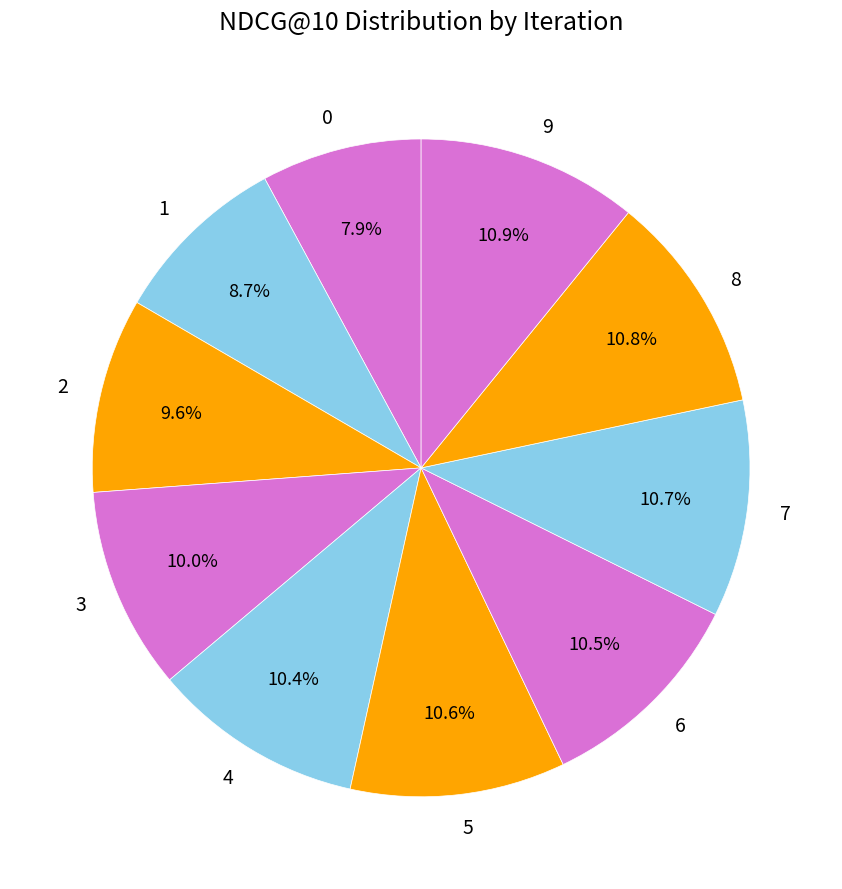

The 3 slice represents 10% of the pie. True or false?

True